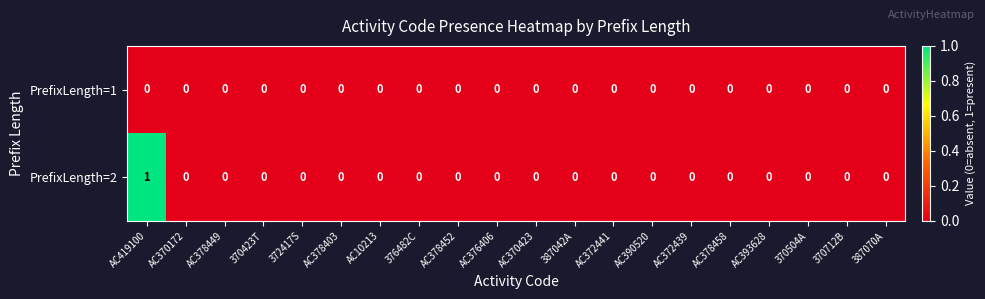

Which series has the largest total across all categories?

PrefixLength=2